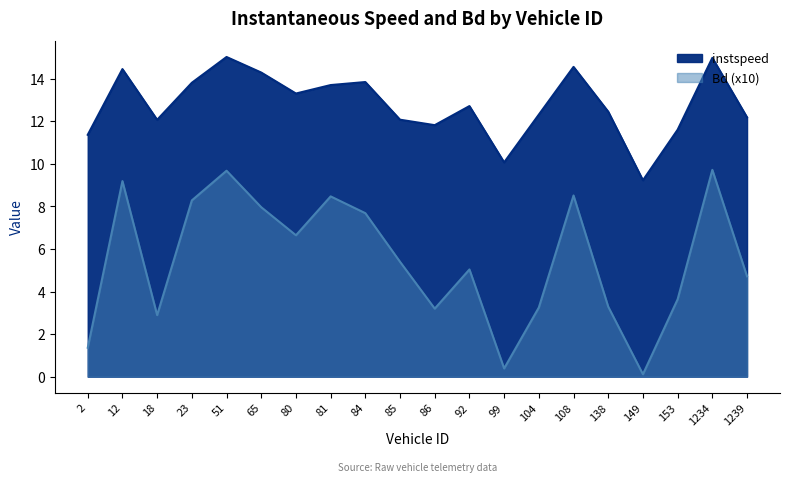

At which category does Bd reach its first local peak?

12.0